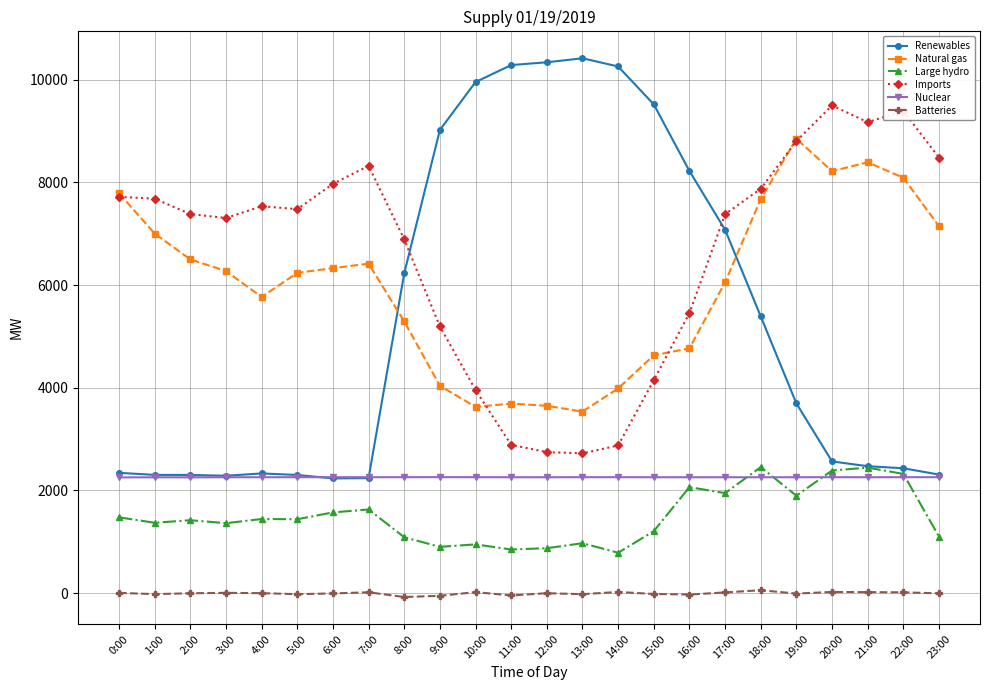

After their last crossing, which series has the higher values: Large hydro or Nuclear?

Nuclear